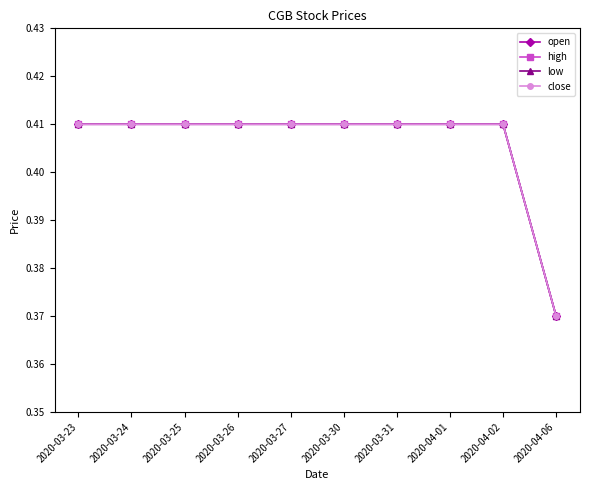

Between 2020-03-25 and 2020-03-23, which is larger?

2020-03-25